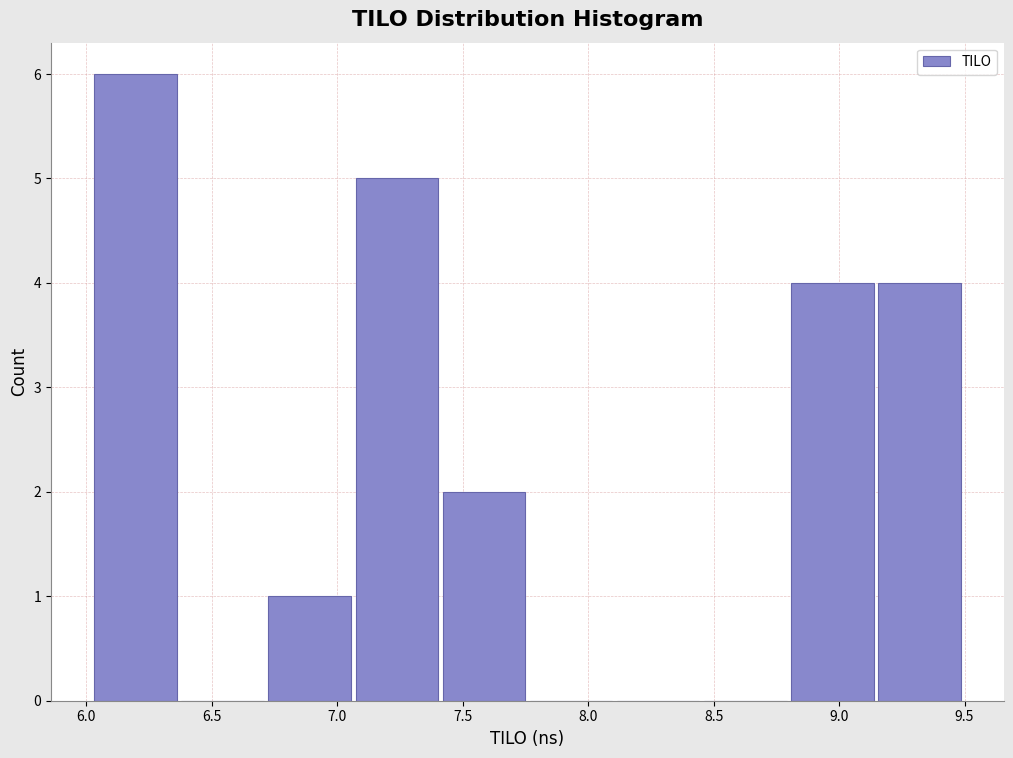

Which range on the x-axis has the tallest bar?

6.00 to 6.35